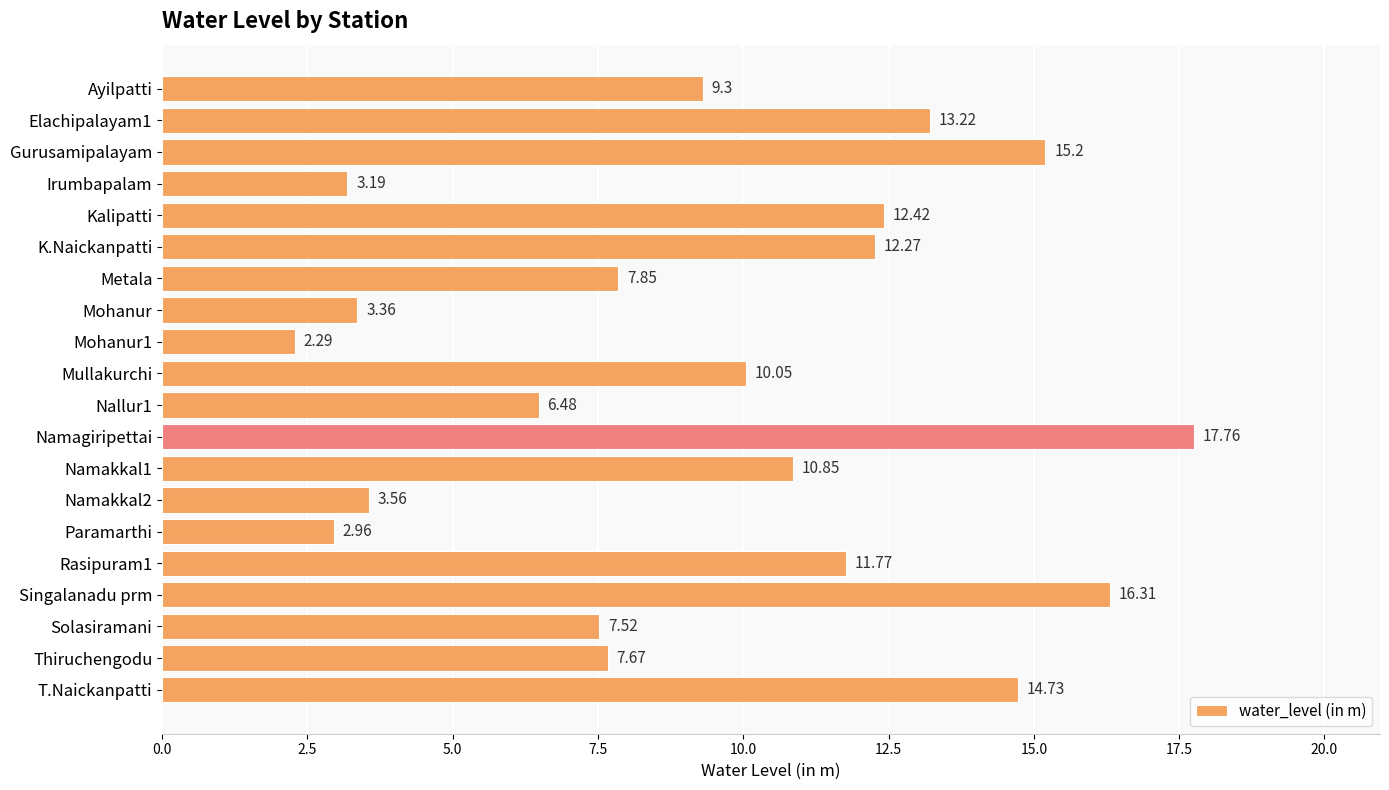

At which category does the chart reach its peak across all series?

Namagiripettai